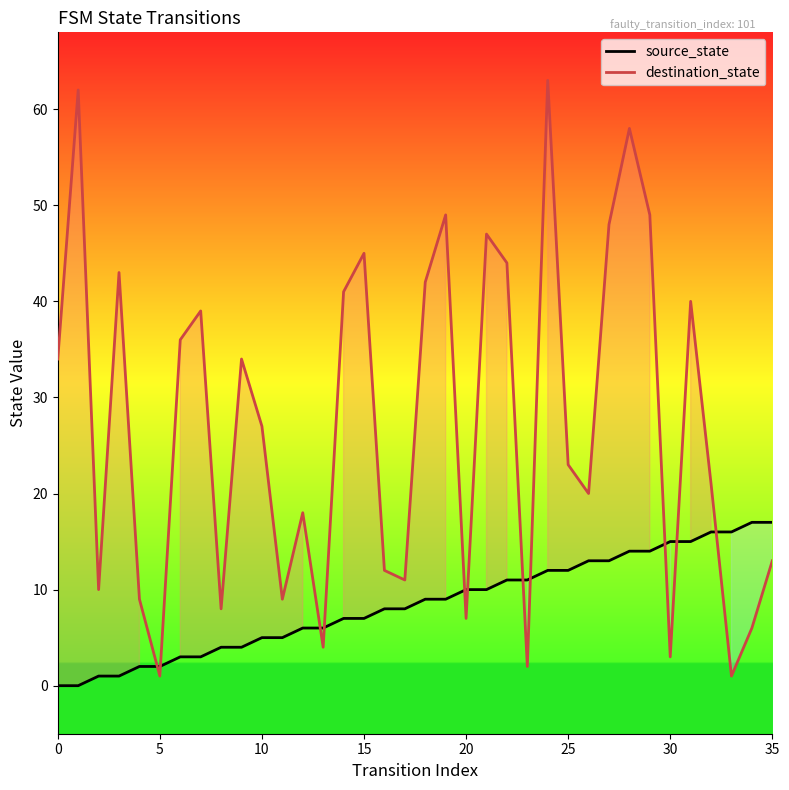

Which series ends up on top after the final intersection of destination_state and source_state?

source_state